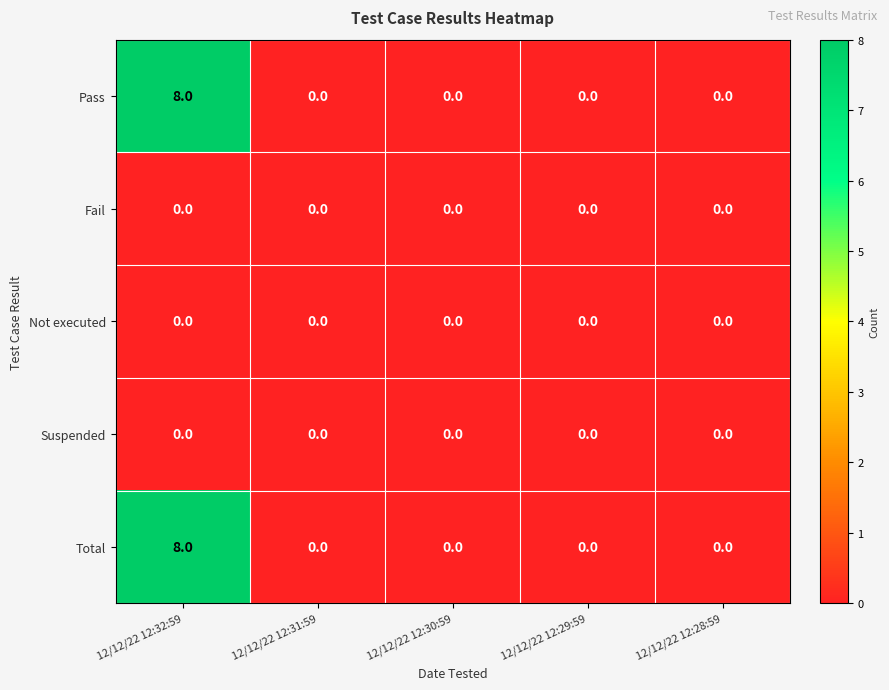

What is the spread (max minus min) of values at 12/12/22 12:32:59?

8